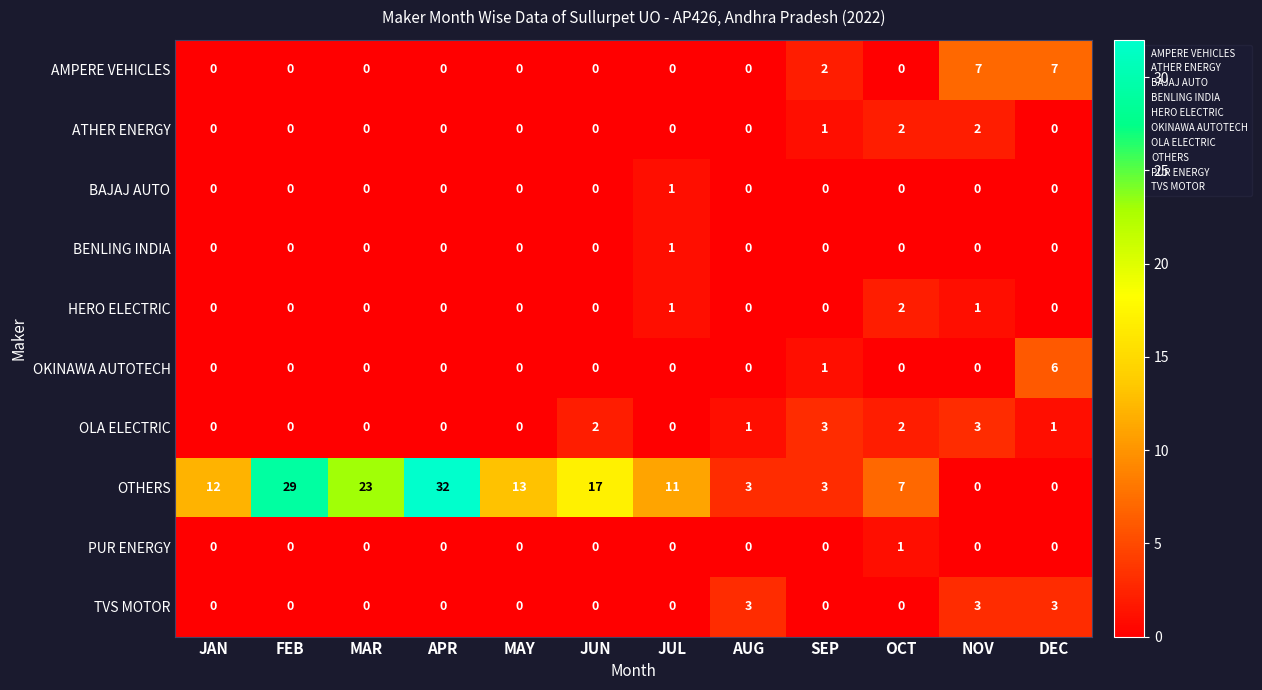

Which series has the largest range (max minus min)?

OTHERS